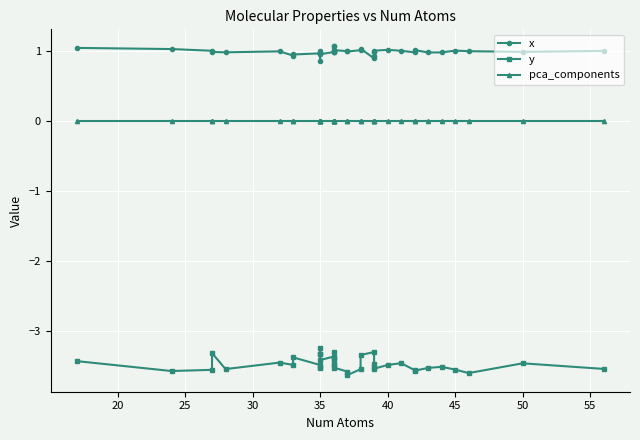

What are all the series names shown in the legend?

x, y, pca_components